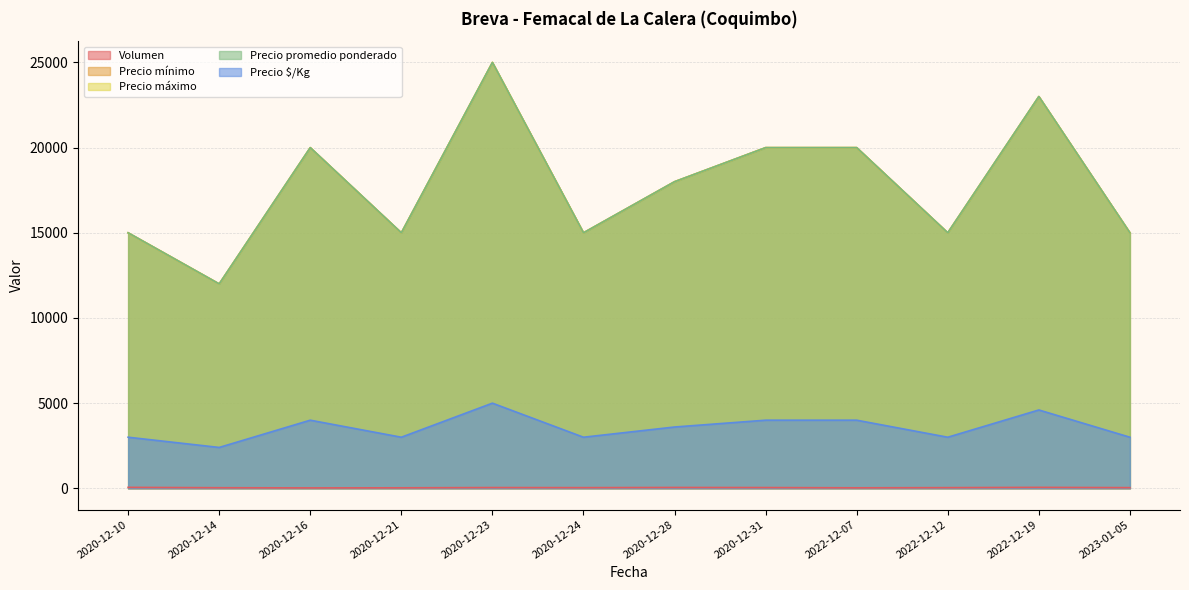

What are all the series names shown in the legend?

Volumen, Precio mínimo, Precio máximo, Precio promedio ponderado, Precio $/Kg